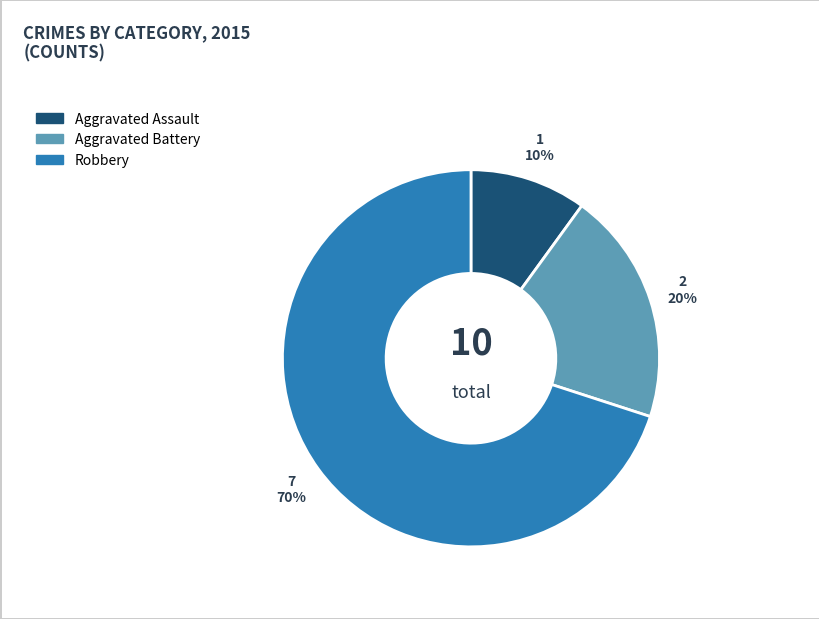

True or false: Aggravated Battery accounts for 20% of the total.

True